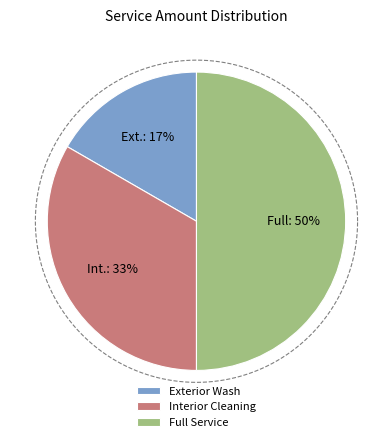

What percentage is the Interior Cleaning slice, to the nearest percent?

33%